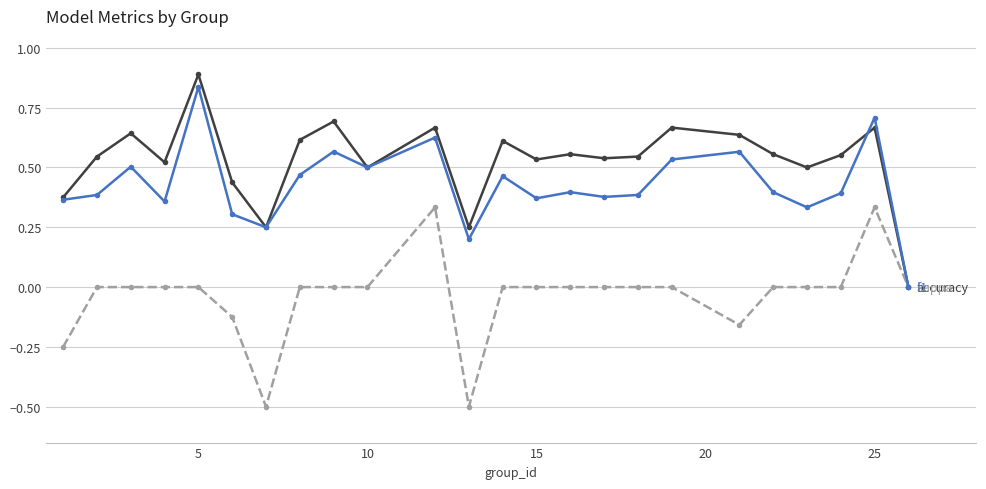

What is the greatest value displayed?

0.9